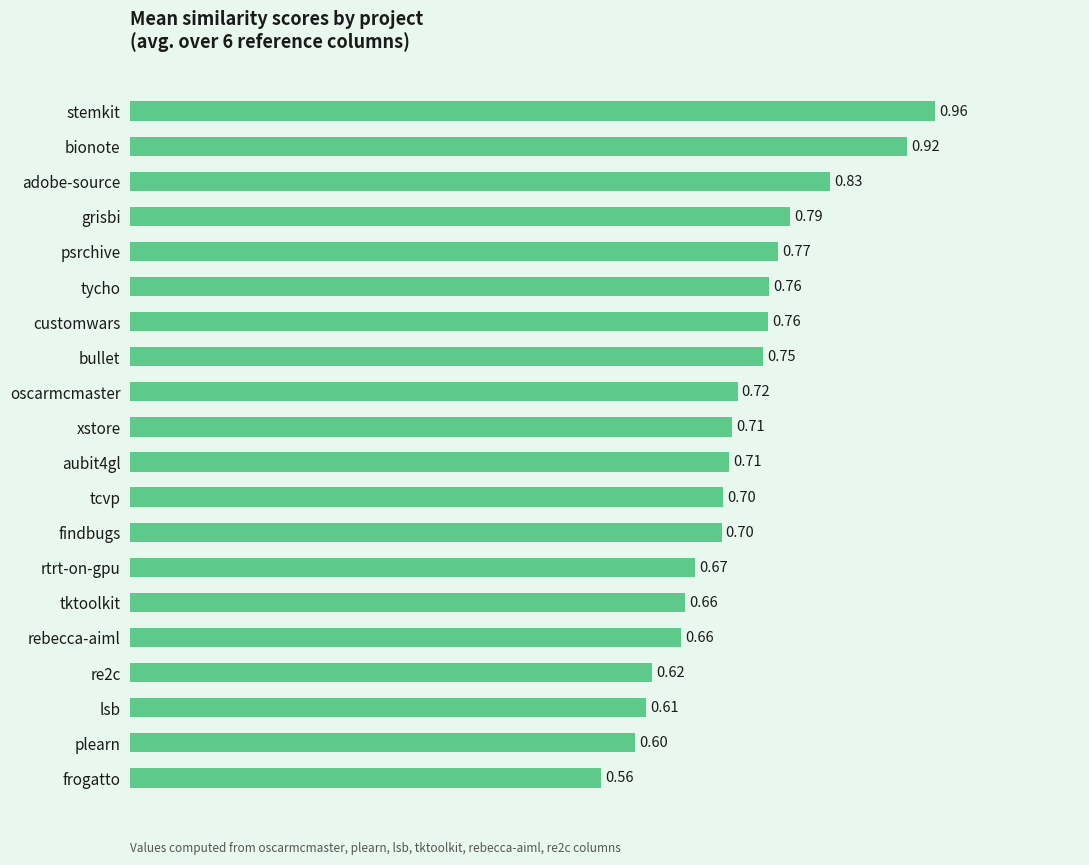

What is the change in value from psrchive to adobe-source?

+0.1